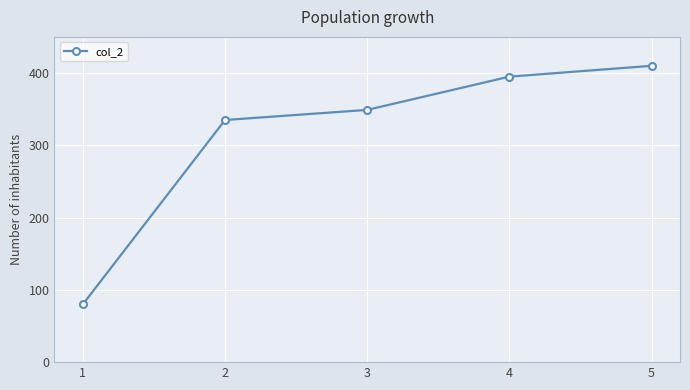

How many data points does each series have?

5